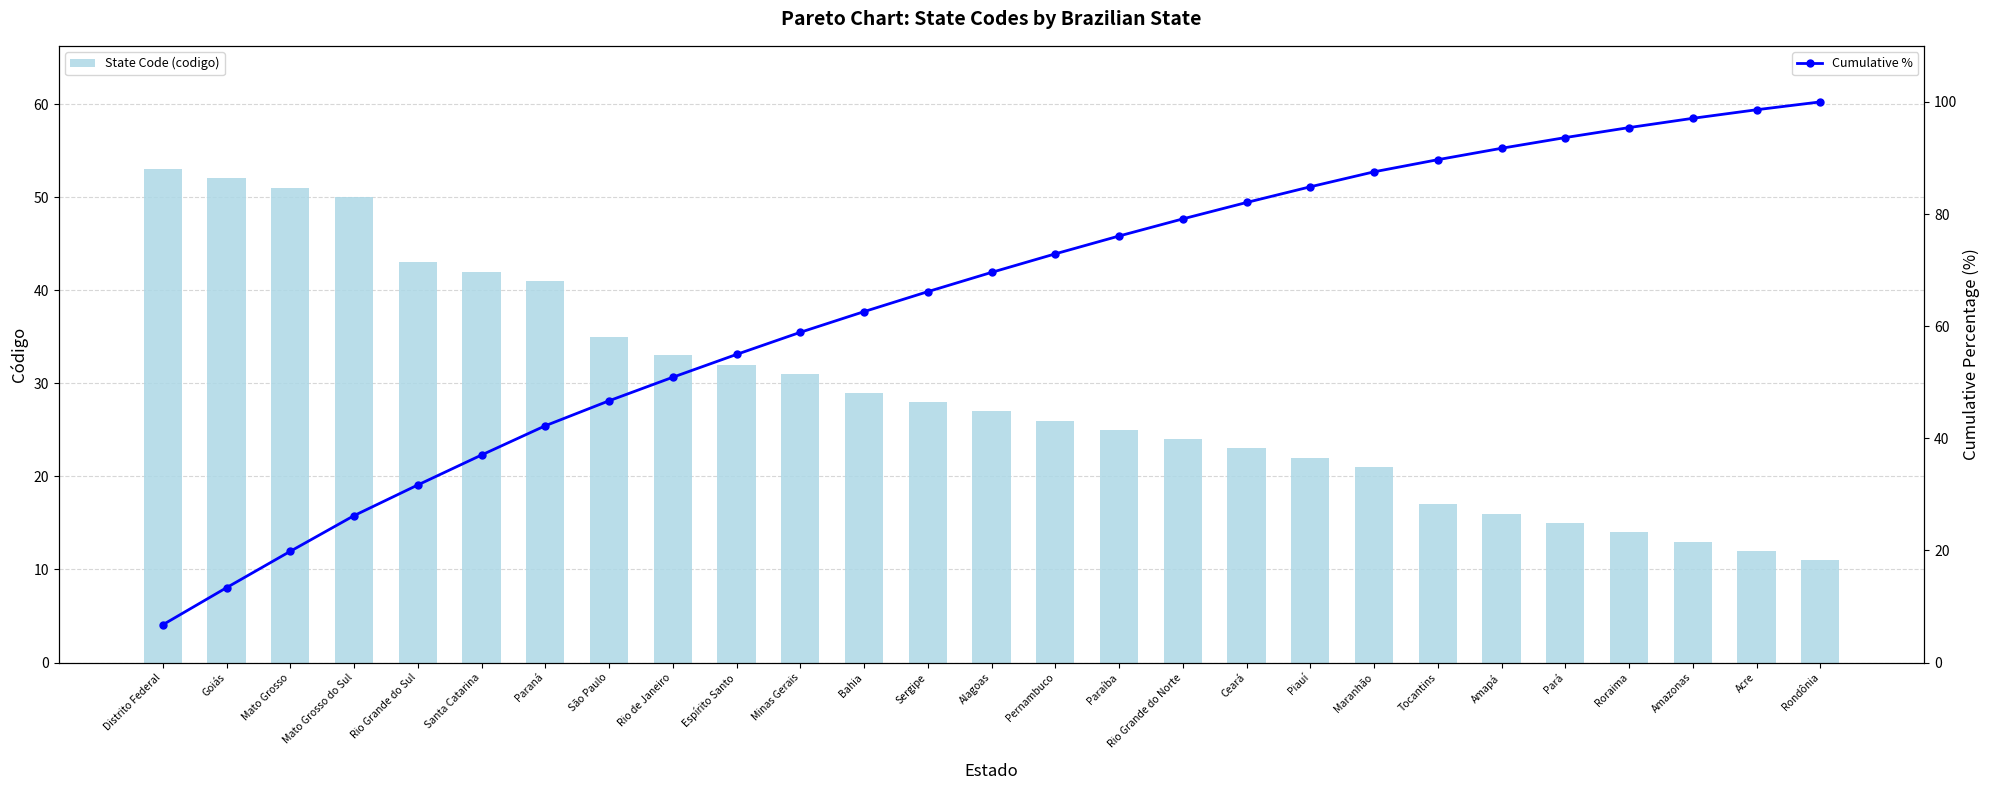

What is the difference between the maximum and minimum values in the State Code (codigo) series?

42.0